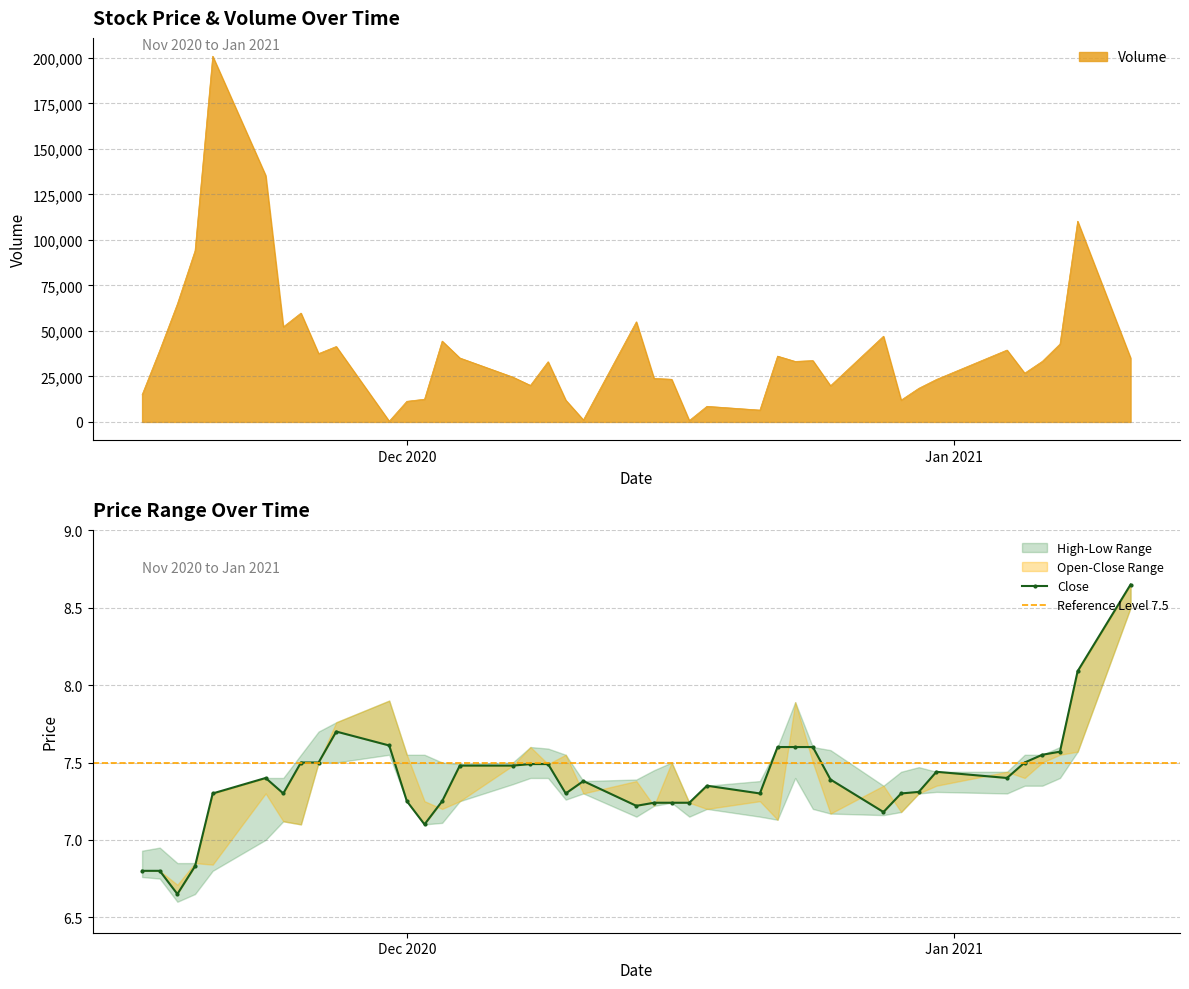

Is it true that High equals 7.5 at 14?

True